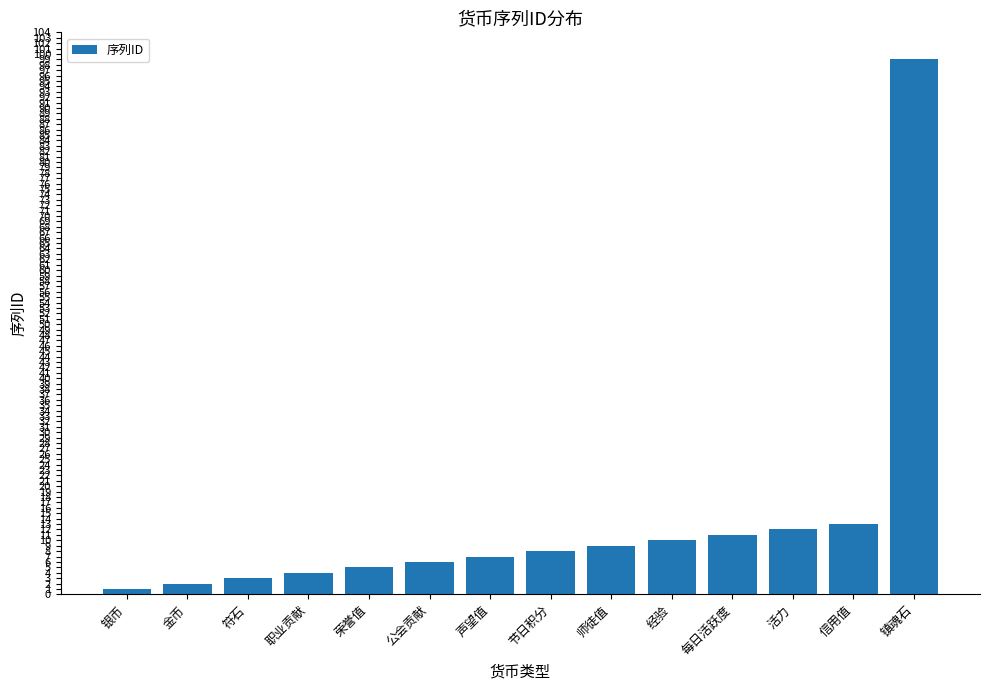

True or false: the data shows 4 at 职业贡献.

True